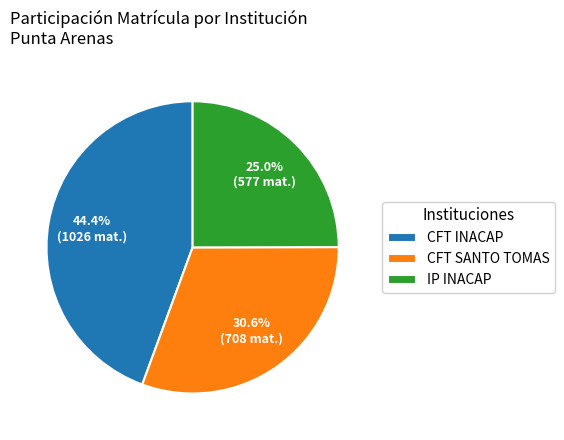

Rank the categories by value from highest to lowest.

CFT INACAP, CFT SANTO TOMAS, IP INACAP